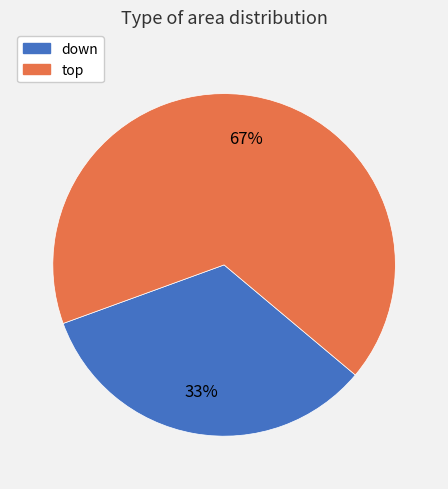

Which category has the biggest portion of the pie?

top